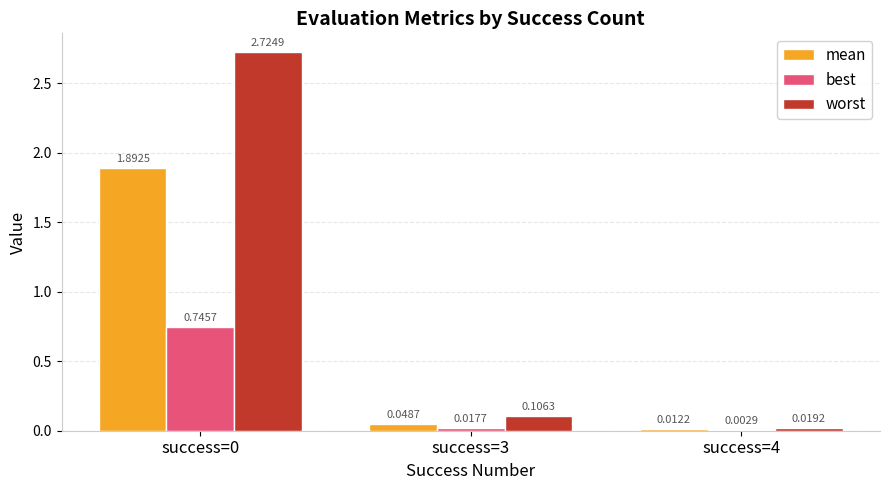

The value of best at success=0 is 1.2. True or false?

False